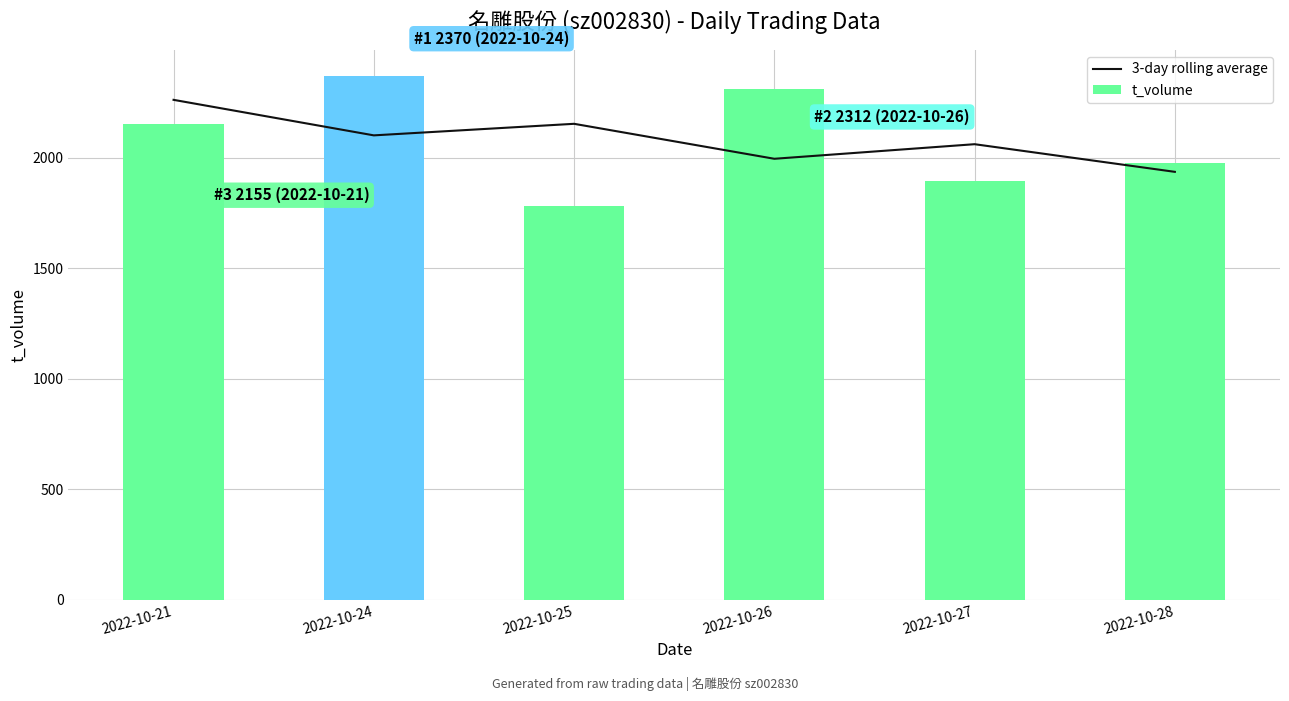

Between 2022-10-26 and 2022-10-28, which is larger?

2022-10-26